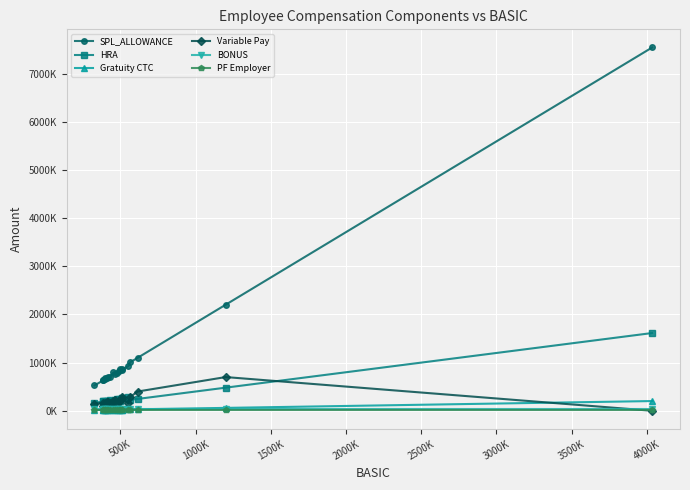

Rank the series by their maximum value, from highest to lowest.

SPL_ALLOWANCE, HRA, Variable Pay, Gratuity CTC, BONUS, PF Employer